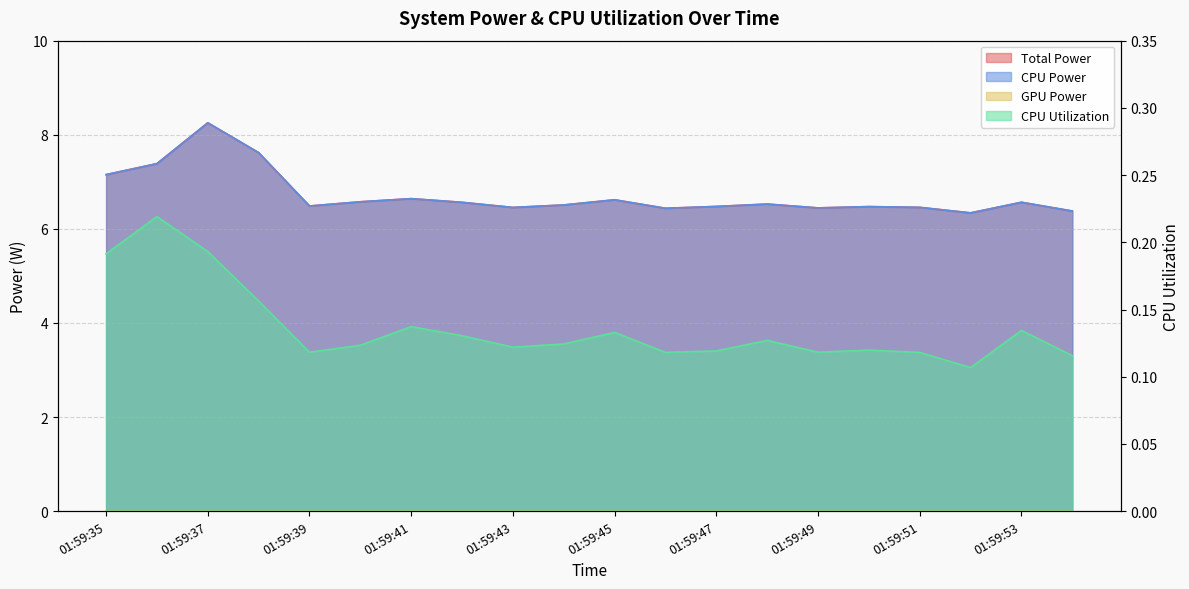

Where is Total Power nearest to the value 7?

01:59:35